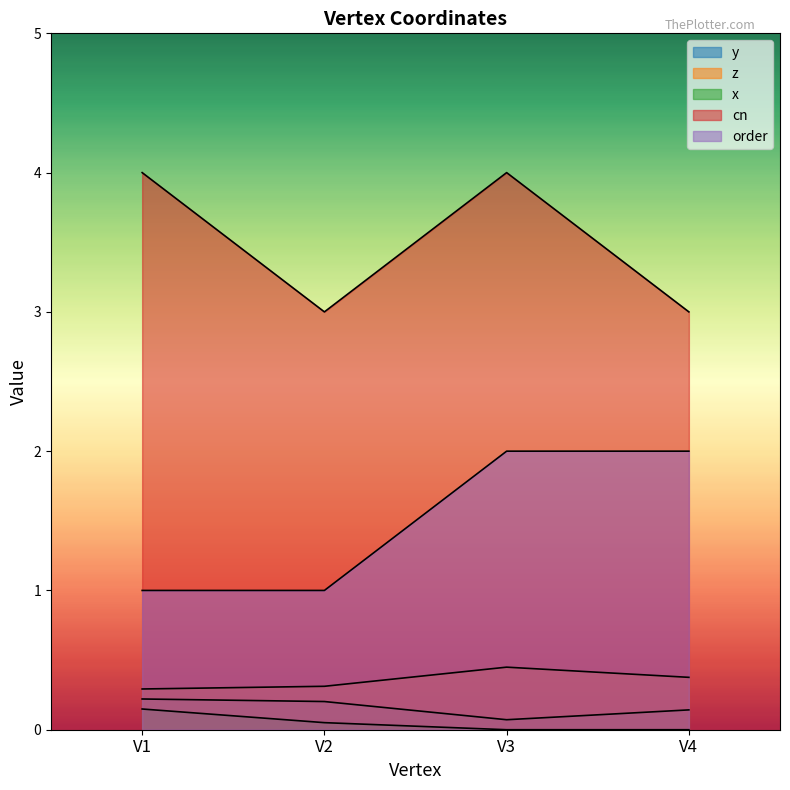

What is the total value across all series at V1?

5.7